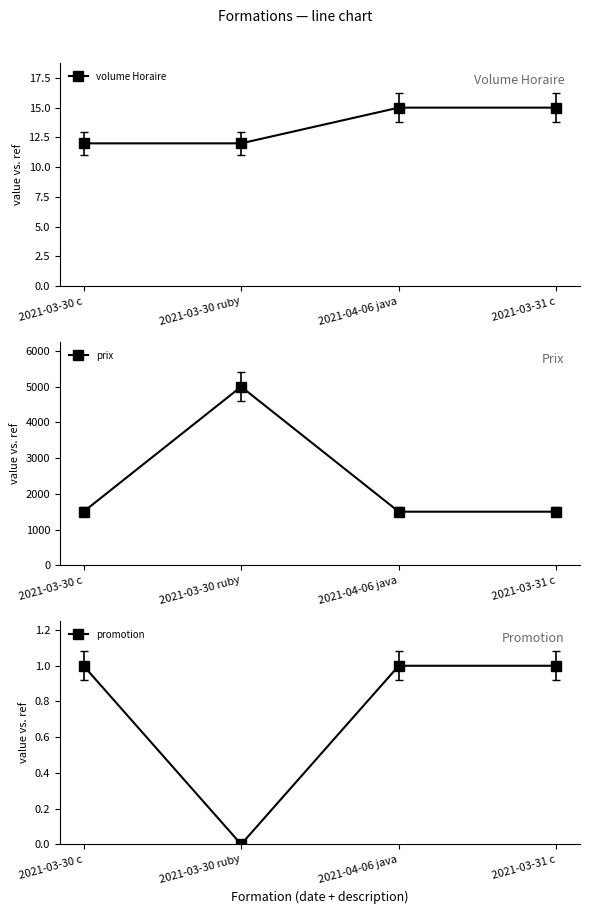

Does the chart have visible grid lines?

No